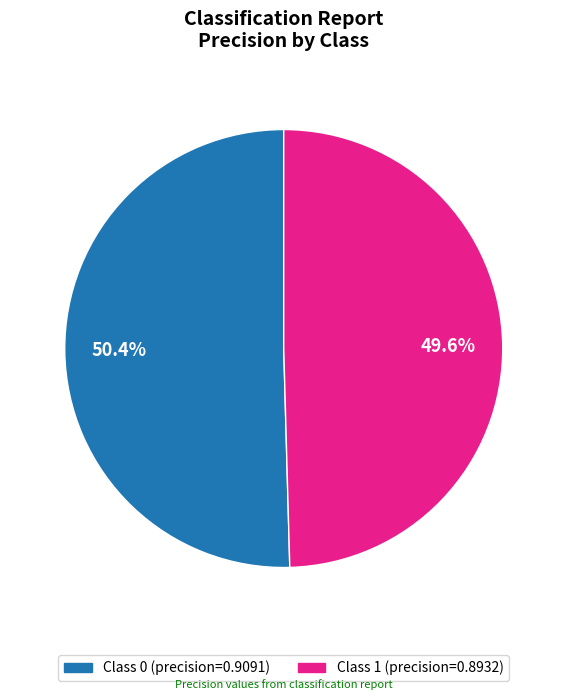

Is there any slice that represents more than half of the pie?

Yes